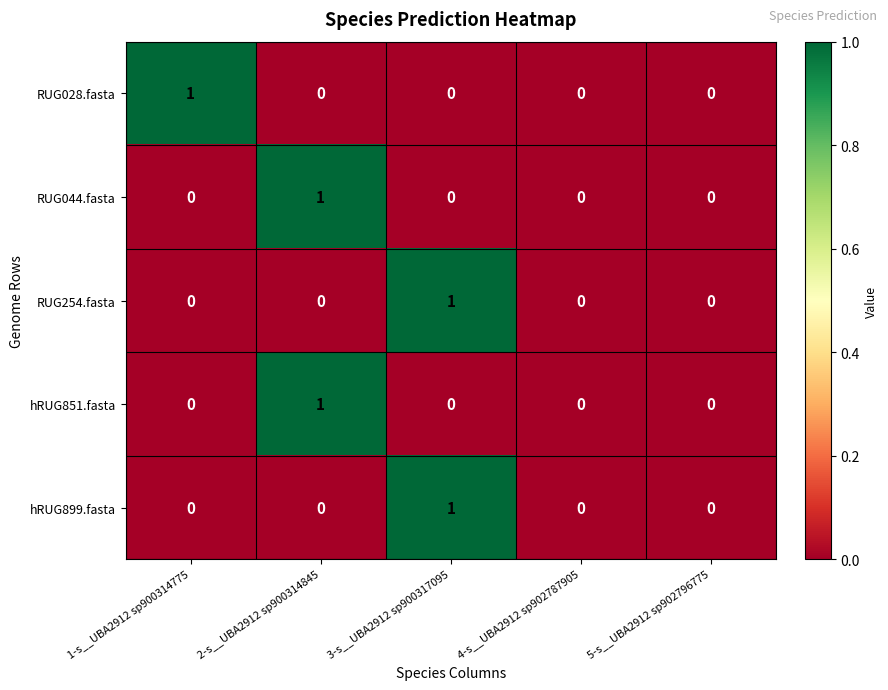

The value of hRUG899.fasta at 3-s__UBA2912 sp900317095 is 1. True or false?

True